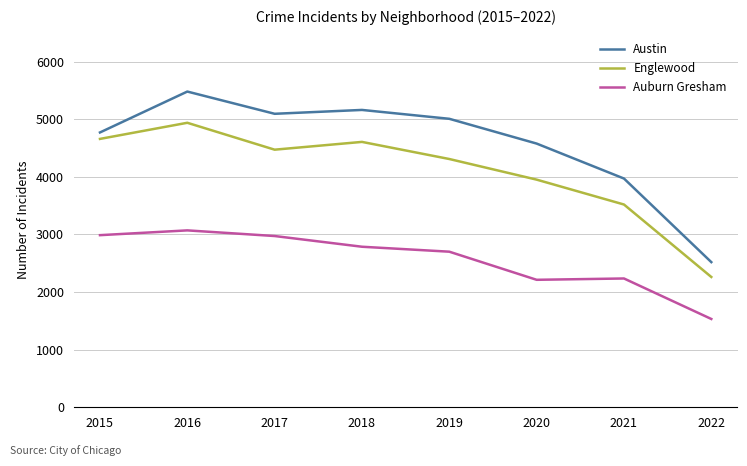

Where does the Auburn Gresham series first go above 2787?

2015